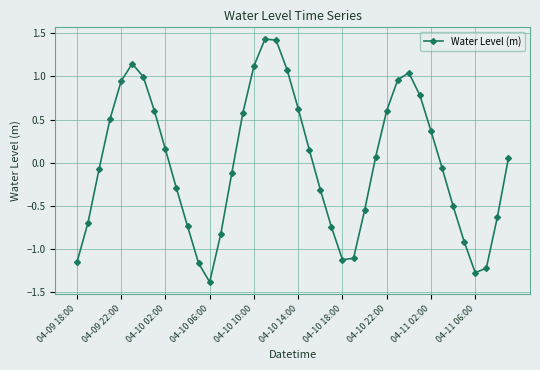

What is the minimum value shown in the chart?

-1.4